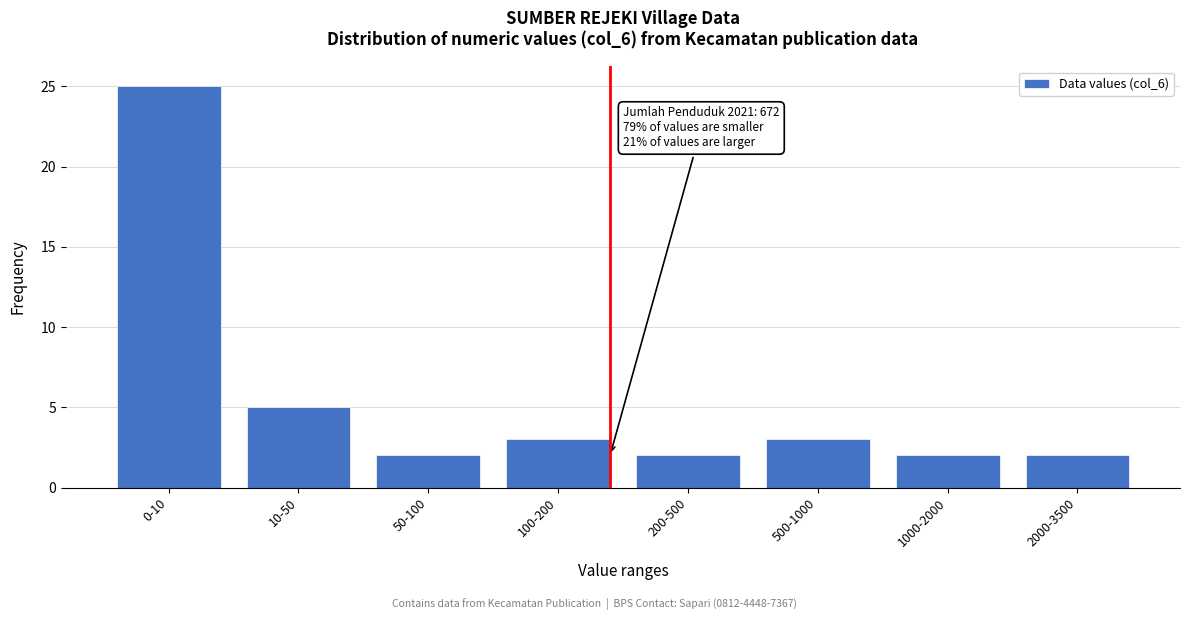

Reading left to right, list all the values displayed in this chart.

0-10=25	10-50=5	50-100=2	100-200=3	200-500=2	500-1000=3	1000-2000=2	2000-3500=2